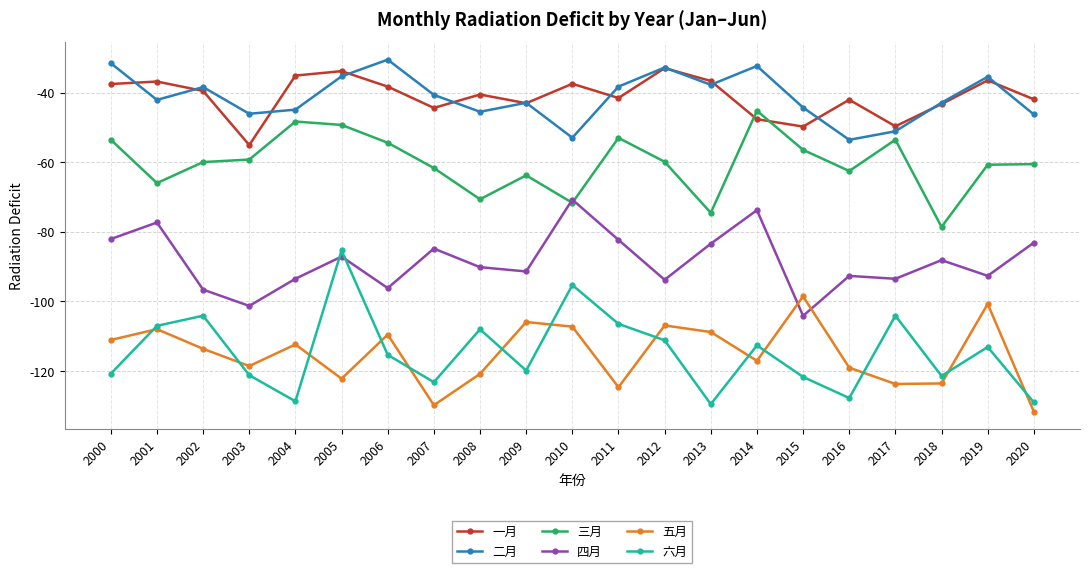

What is the difference between the 一月 values at 2005 and 2020?

8.1